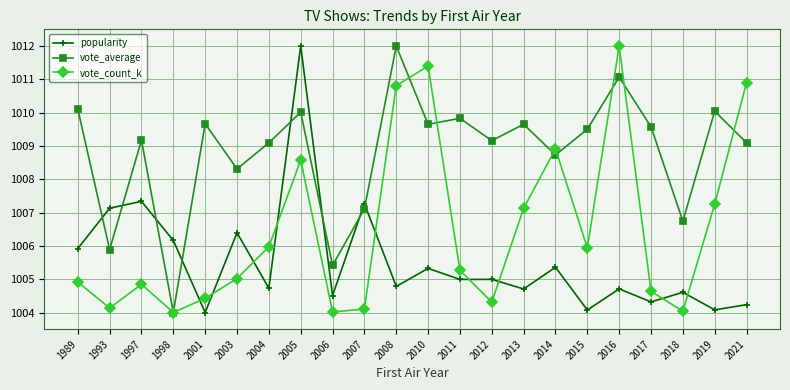

Rank the series by their average value, from highest to lowest.

vote_average, vote_count_k, popularity